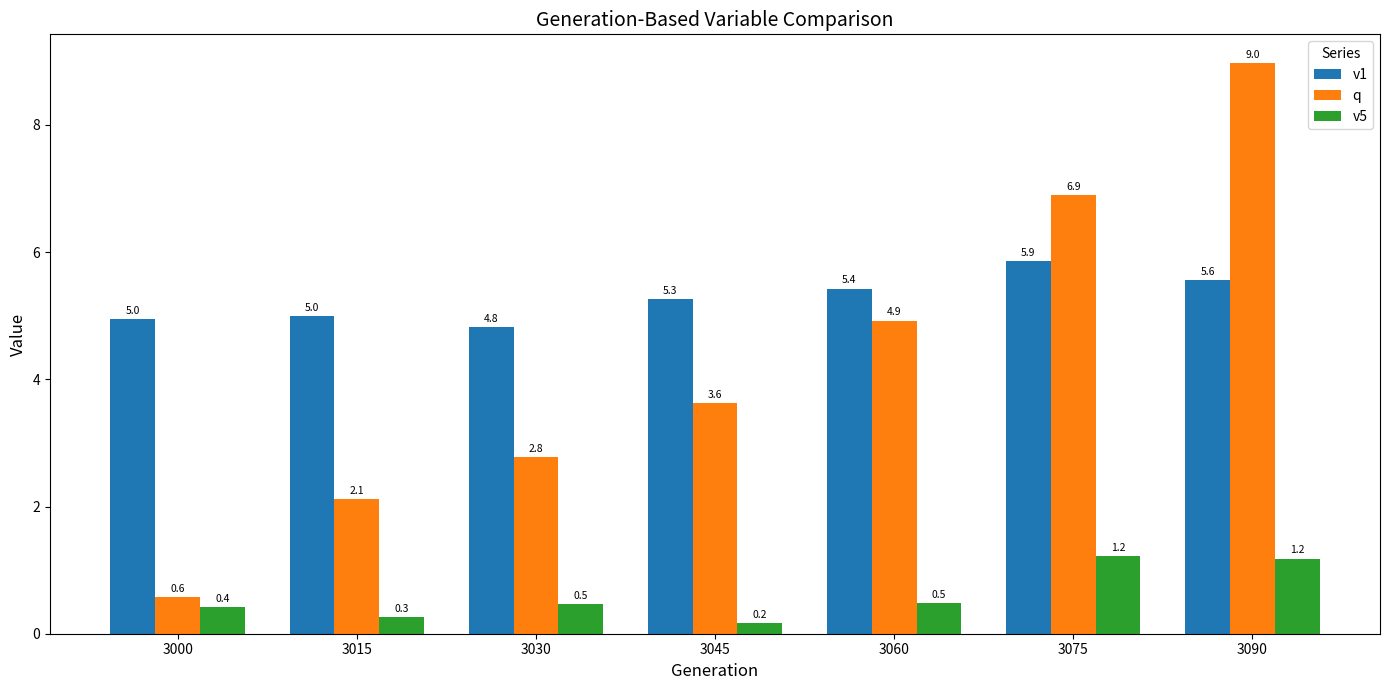

Count the number of data series in this chart.

3